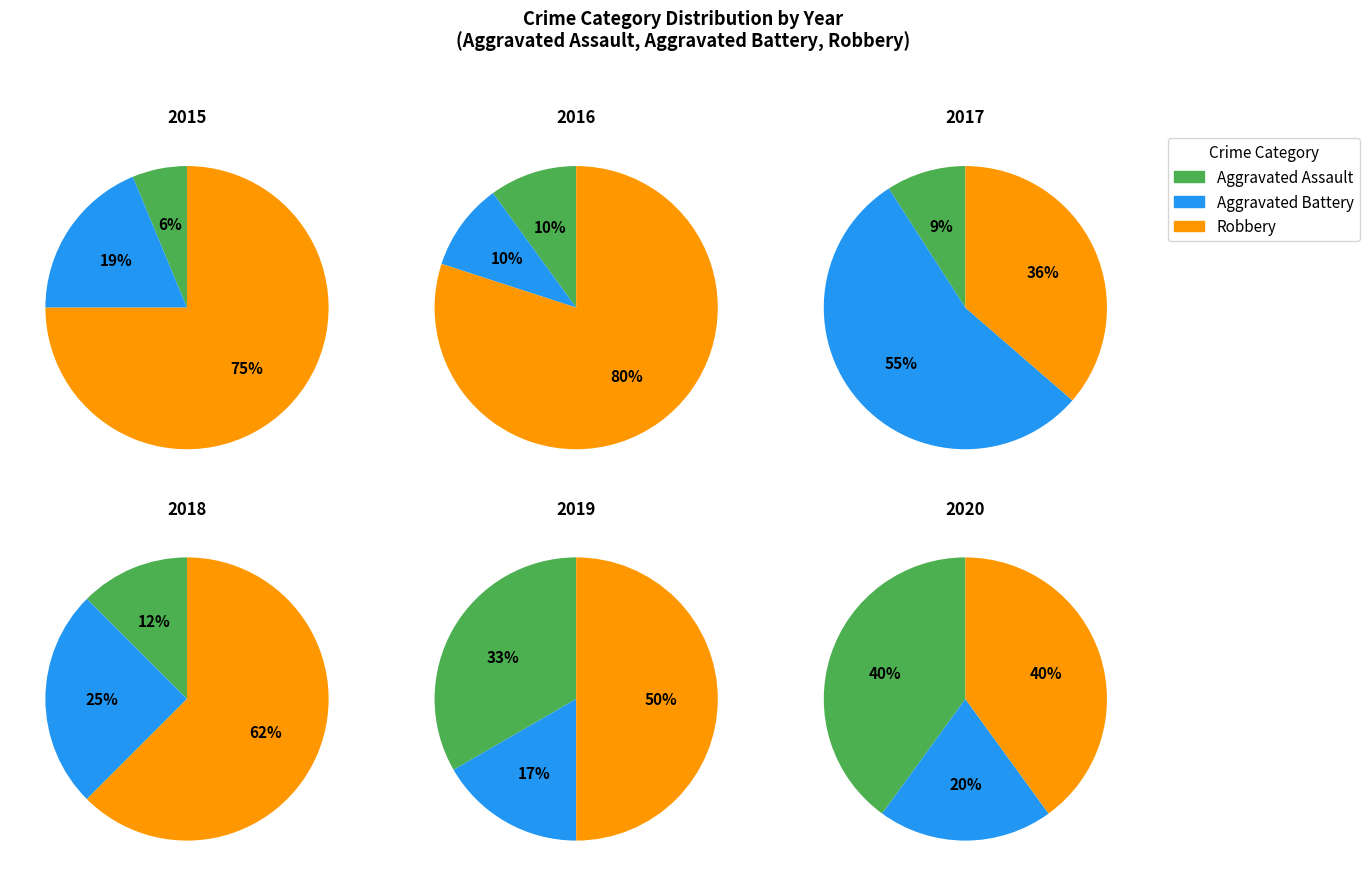

Is it true that 2020 is 15% of the pie?

False